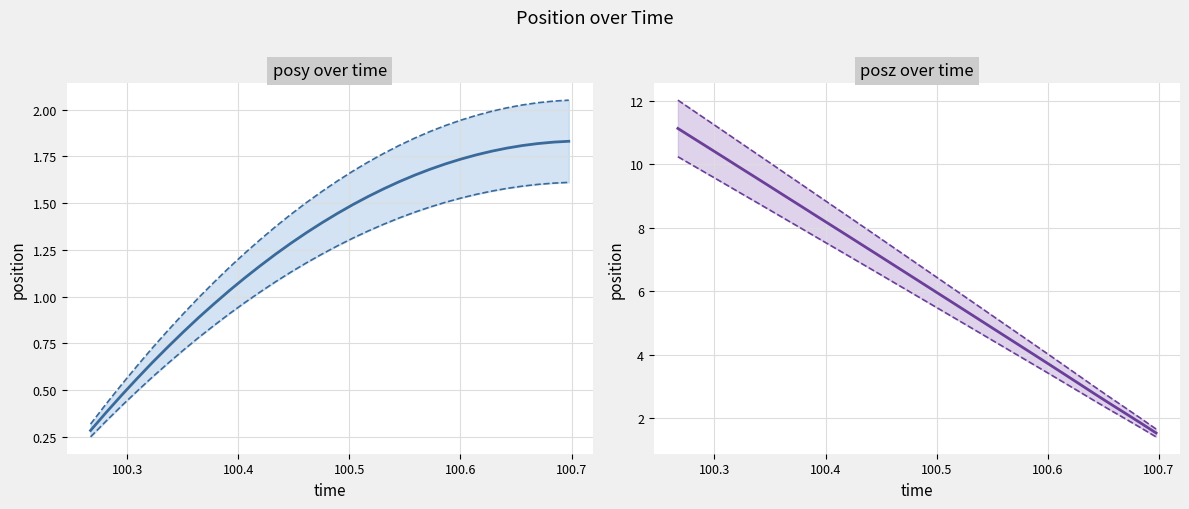

True or false: posy upper has more than 2 interior local peaks.

False